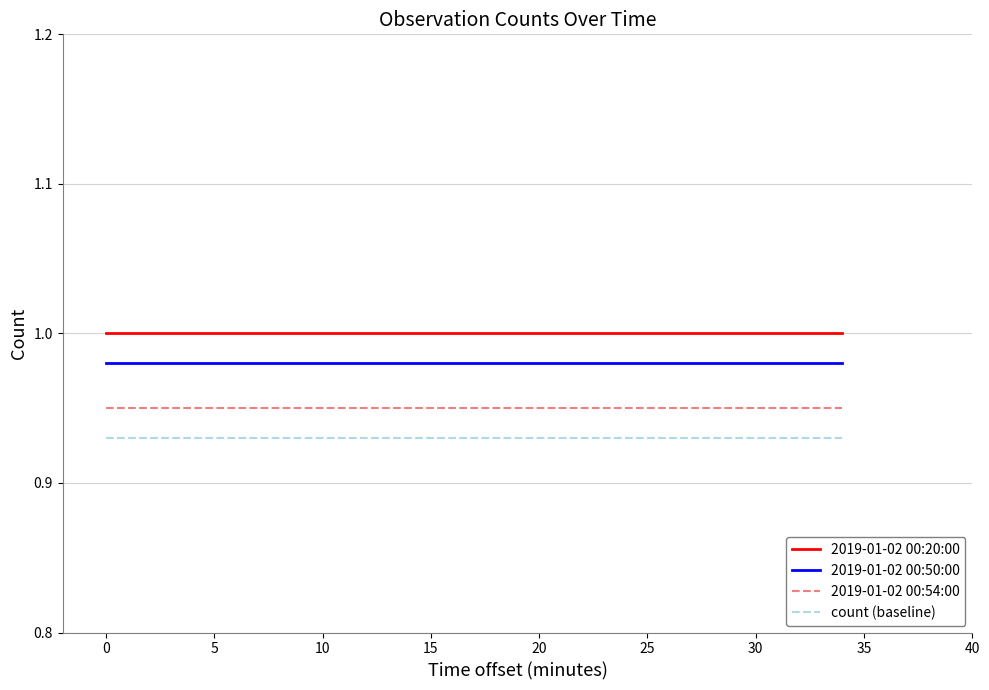

What are all the series names shown in the legend?

2019-01-02 00:20:00, 2019-01-02 00:50:00, 2019-01-02 00:54:00, count (baseline)